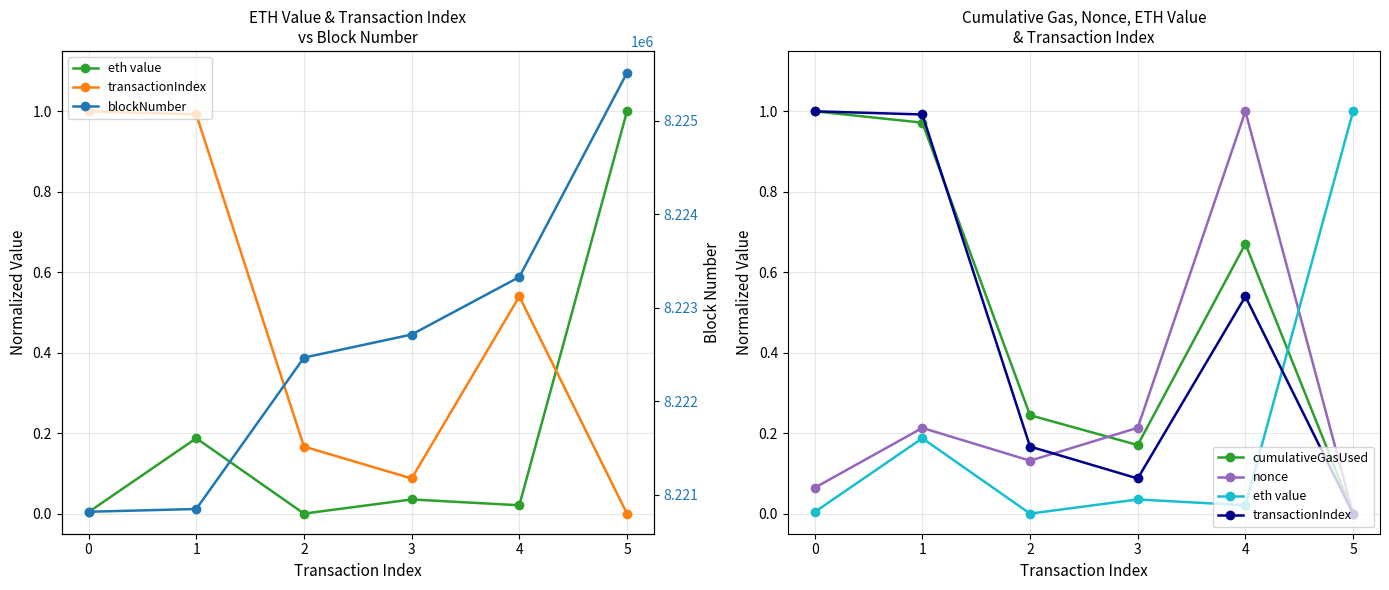

Which series changed the most between 0 and 3?

blockNumber